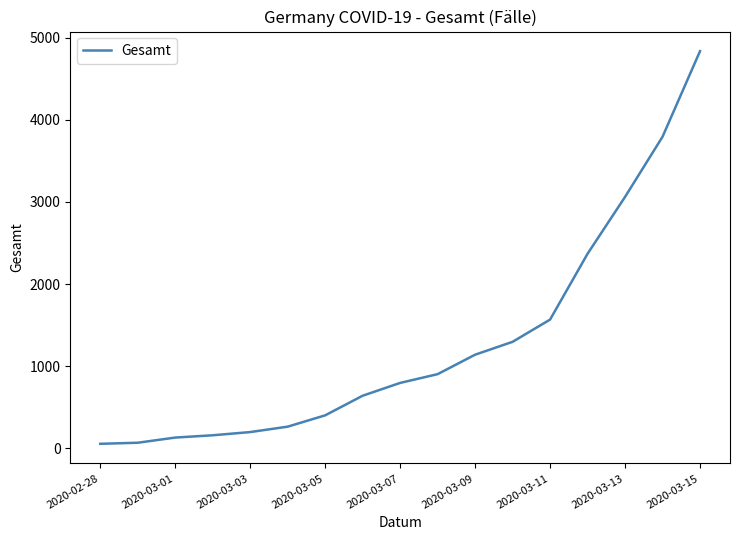

How many lines are shown in the chart?

1